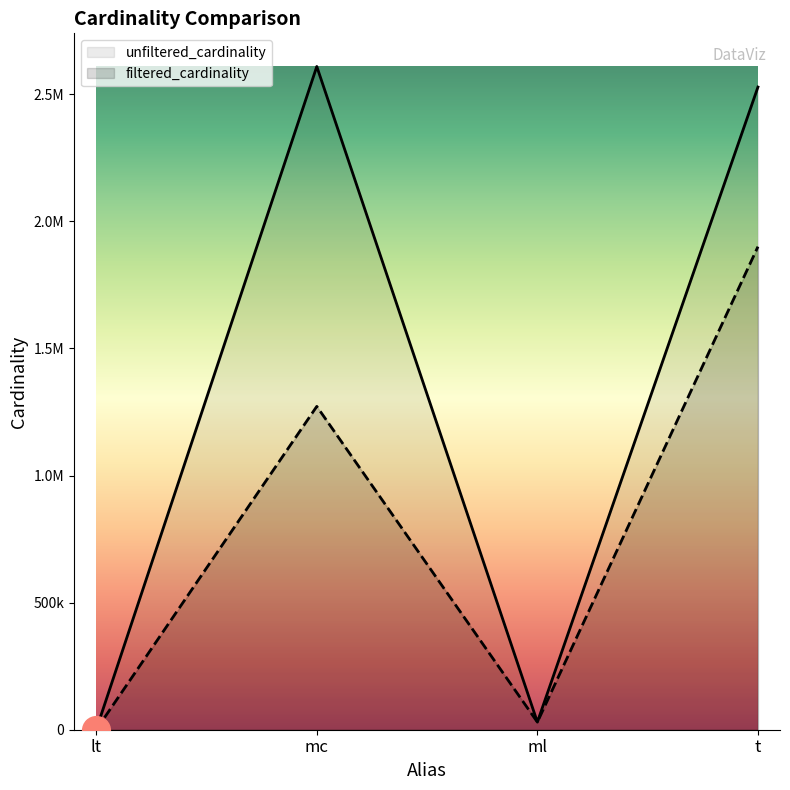

Which series has the widest spread of values?

unfiltered_cardinality